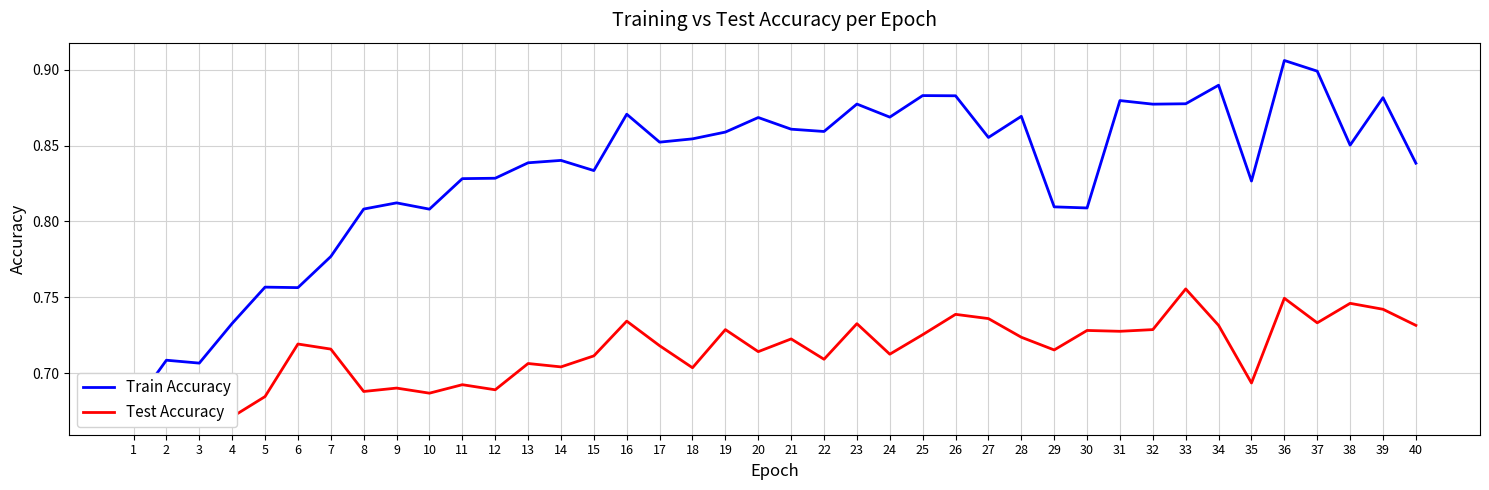

At which label does Train Accuracy reach its minimum?

1